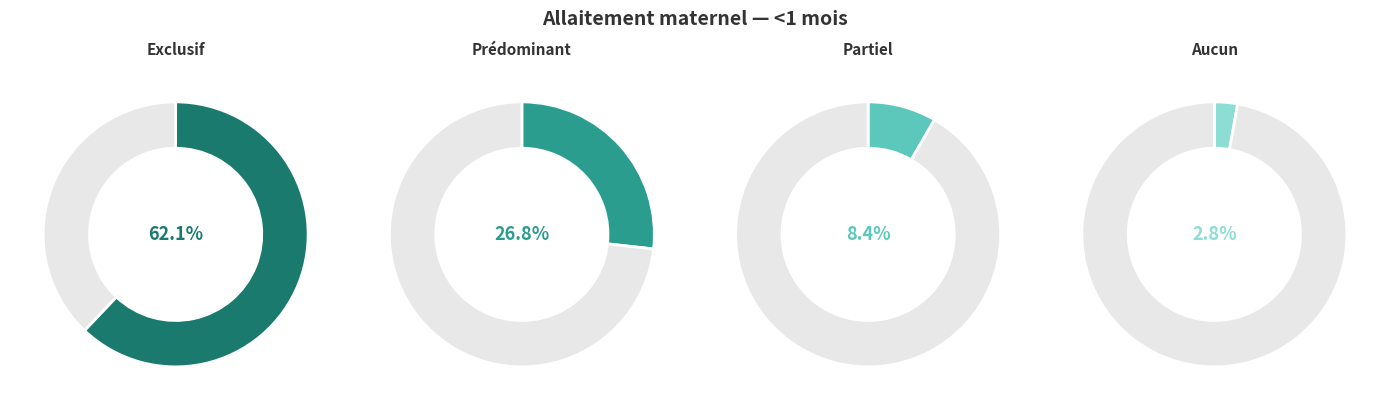

Does any single category account for the majority?

Yes